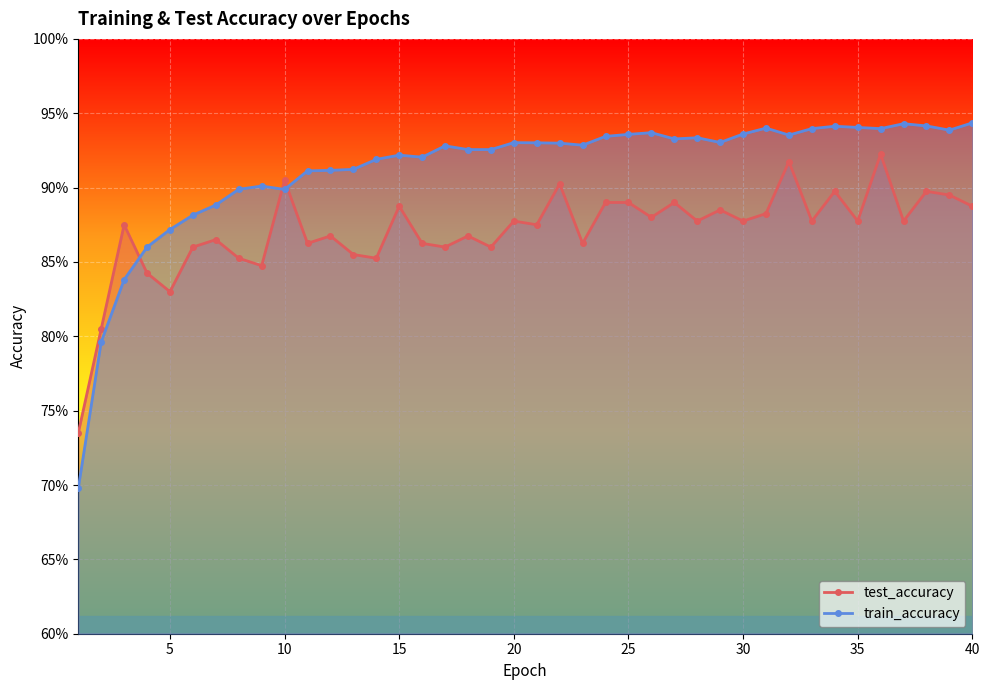

True or false: test_accuracy and train_accuracy intersect in this chart.

True